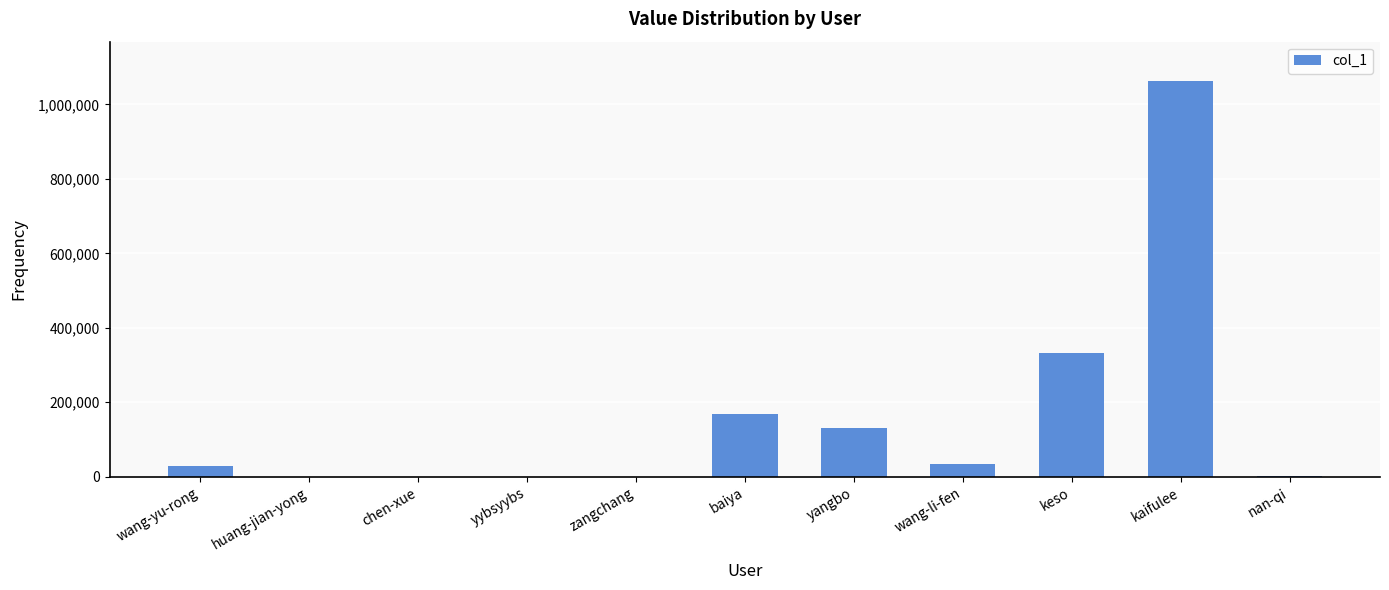

Approximately how many times larger is the value at kaifulee compared to wang-yu-rong?

35.9